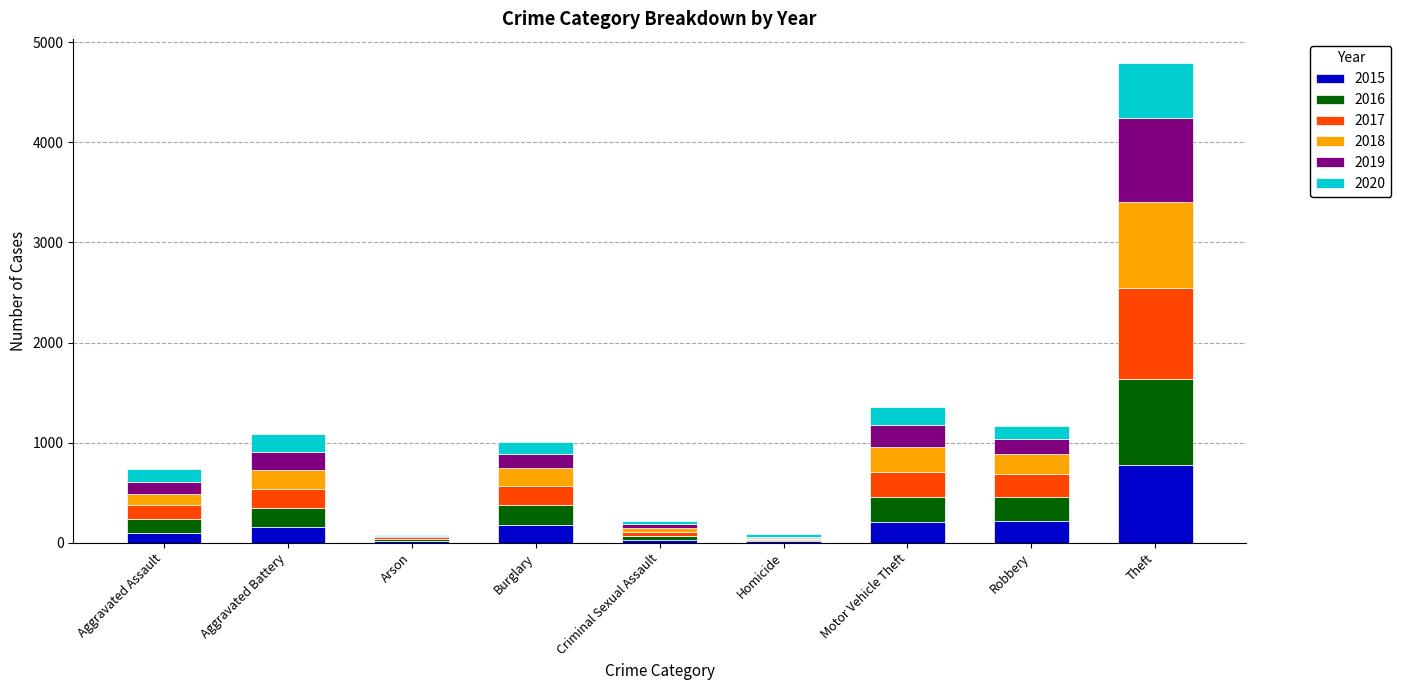

At which category is the sum across all series the highest?

Theft